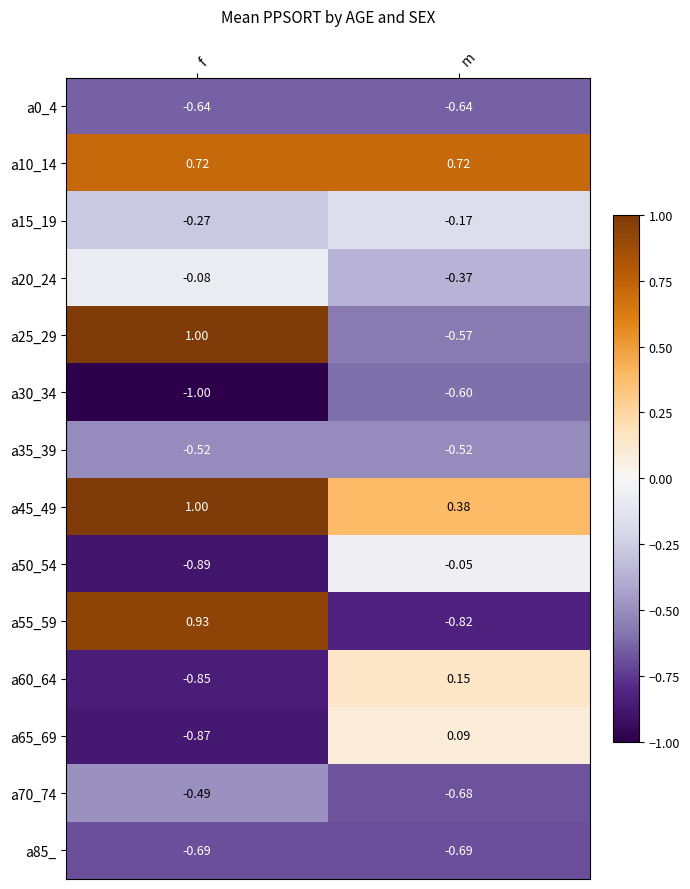

Rank the categories by a55_59 value from lowest to highest.

m, f